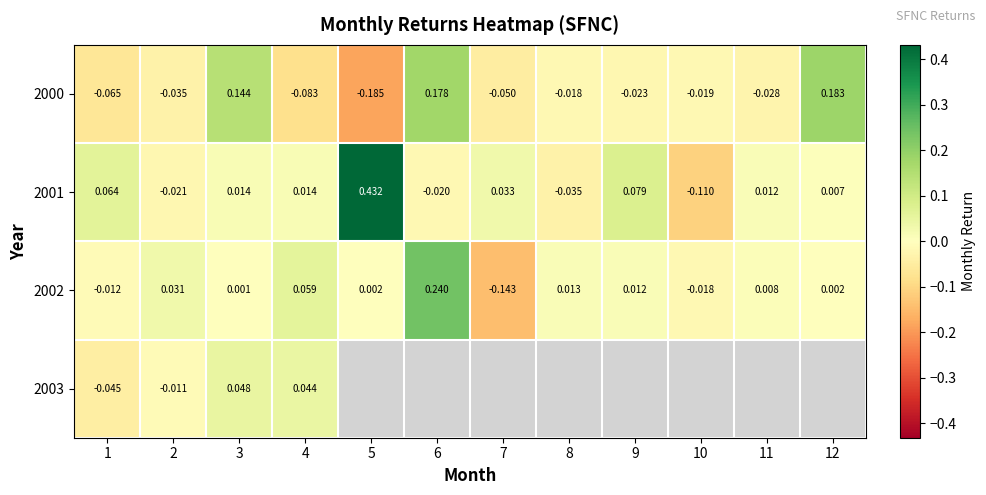

At which label is 2001 closest to 0?

12